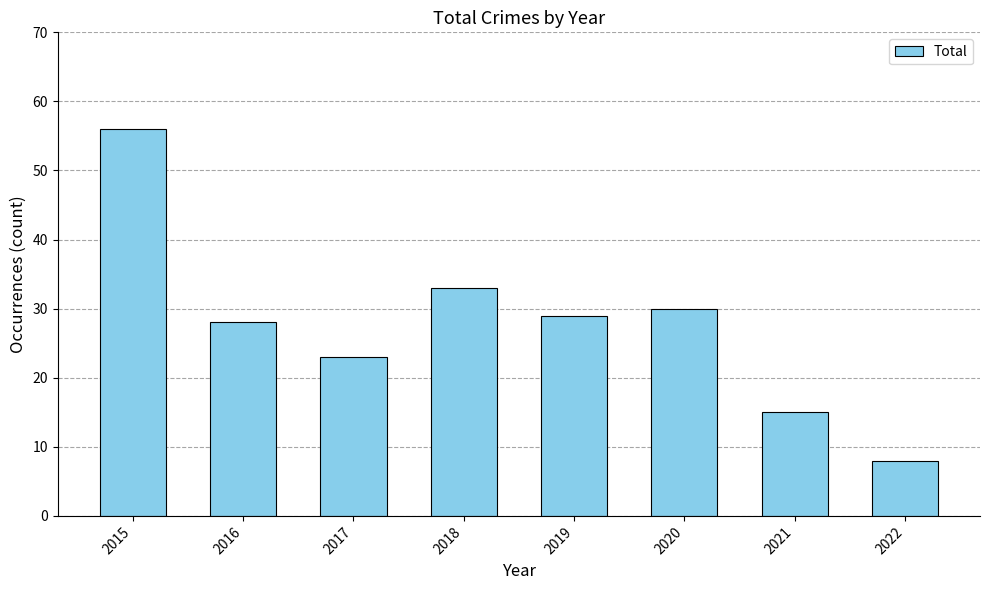

True or false: the data shows 49 at 2019.

False